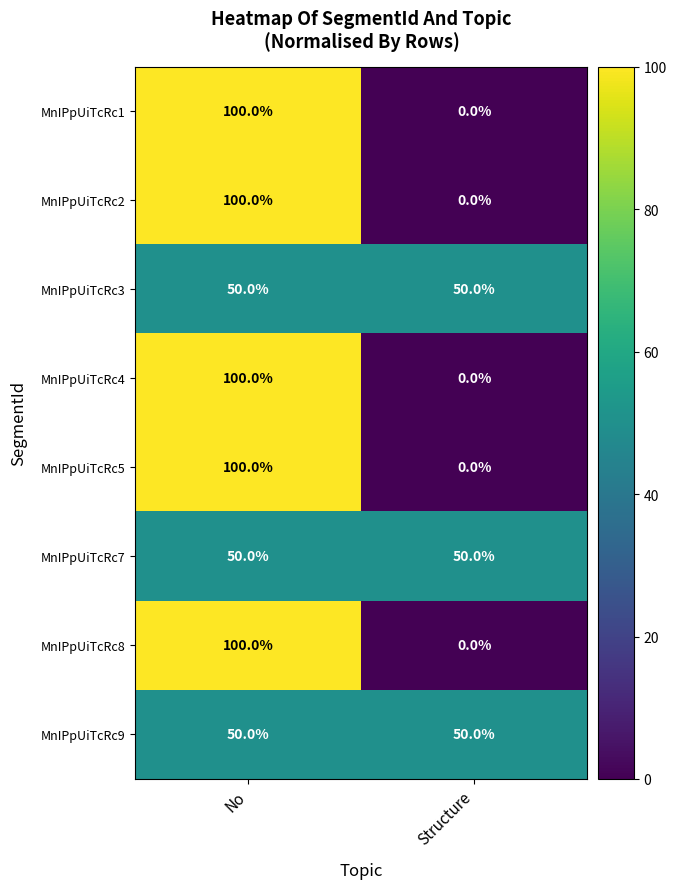

How many values in MnIPpUiTcRc8 are above zero?

1